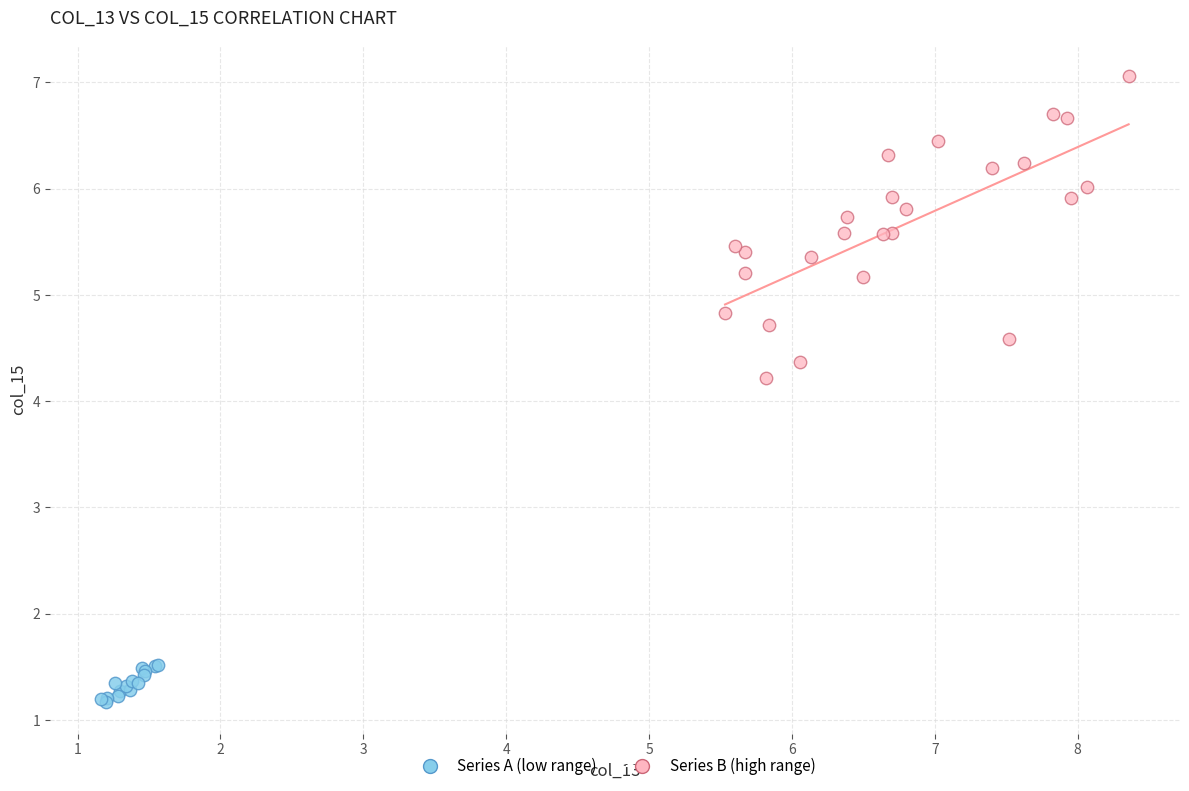

Which series contains the lowest Y value?

Series A (low range)